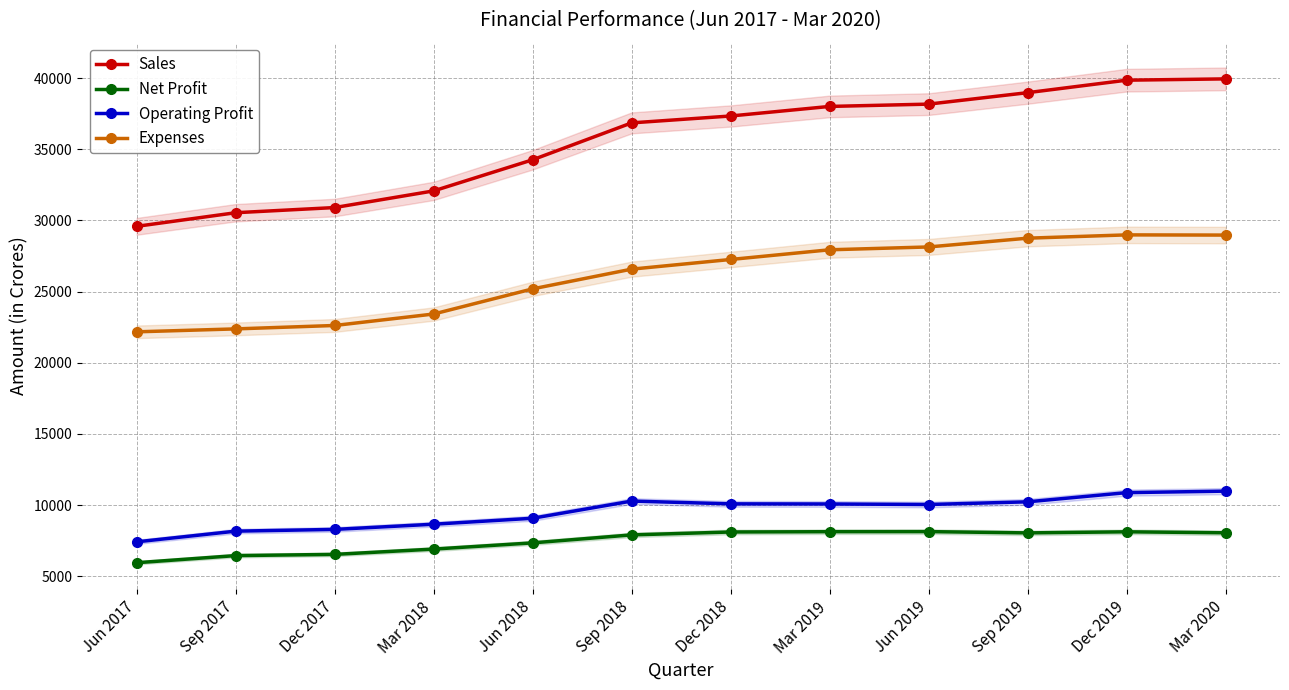

What position from the left is Mar 2019?

8